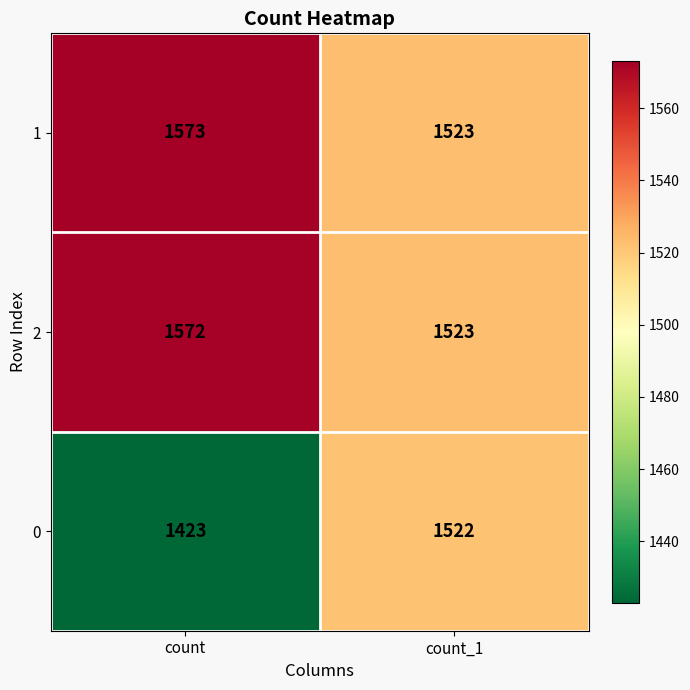

The value of 1 at count is 2274. True or false?

False